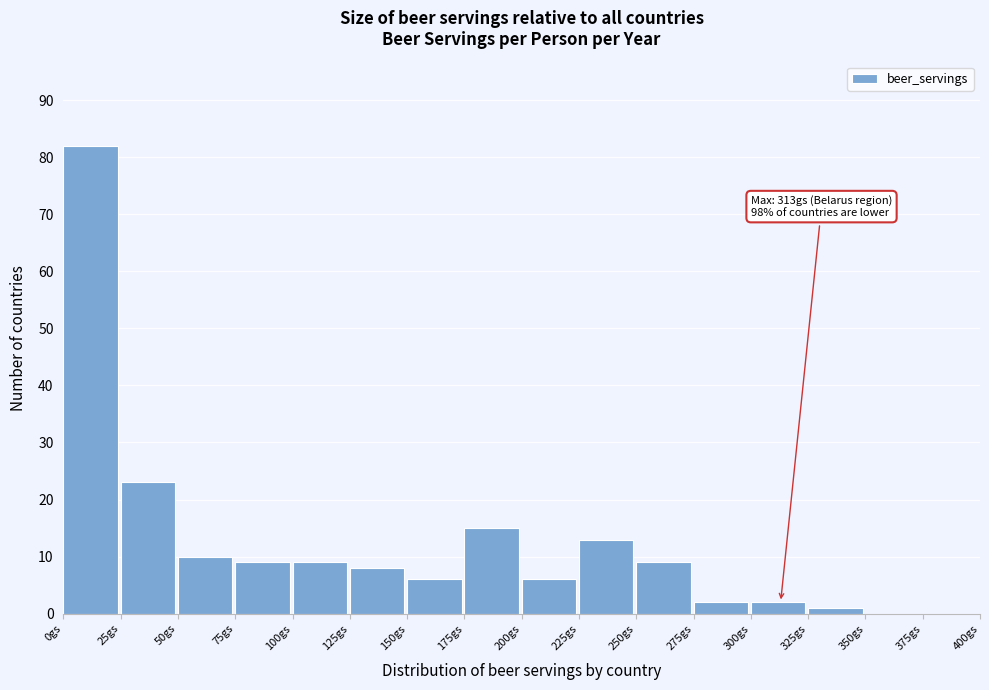

Which range on the x-axis has the tallest bar?

0 to 25